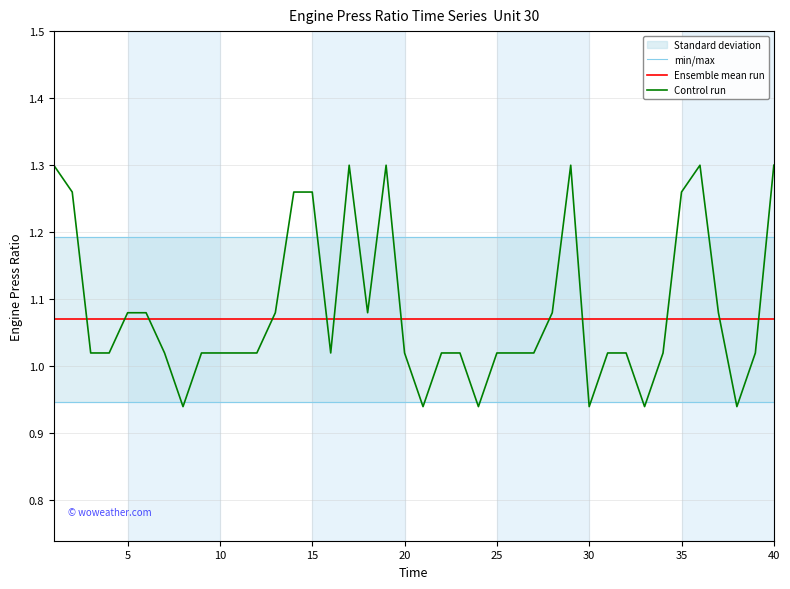

How many values in the Control run series exceed 1?

34